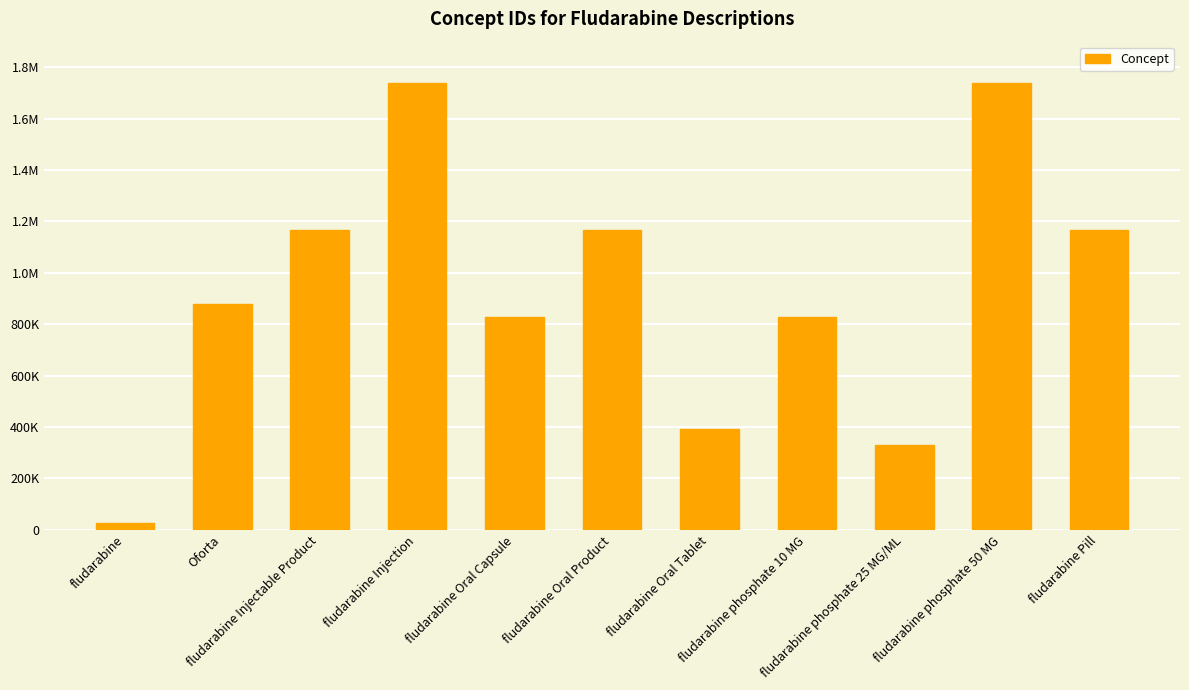

Rank the categories by value from lowest to highest.

fludarabine, fludarabine phosphate 25 MG/ML, fludarabine Oral Tablet, fludarabine phosphate 10 MG, fludarabine Oral Capsule, Oforta, fludarabine Injectable Product, fludarabine Oral Product, fludarabine Pill, fludarabine phosphate 50 MG, fludarabine Injection